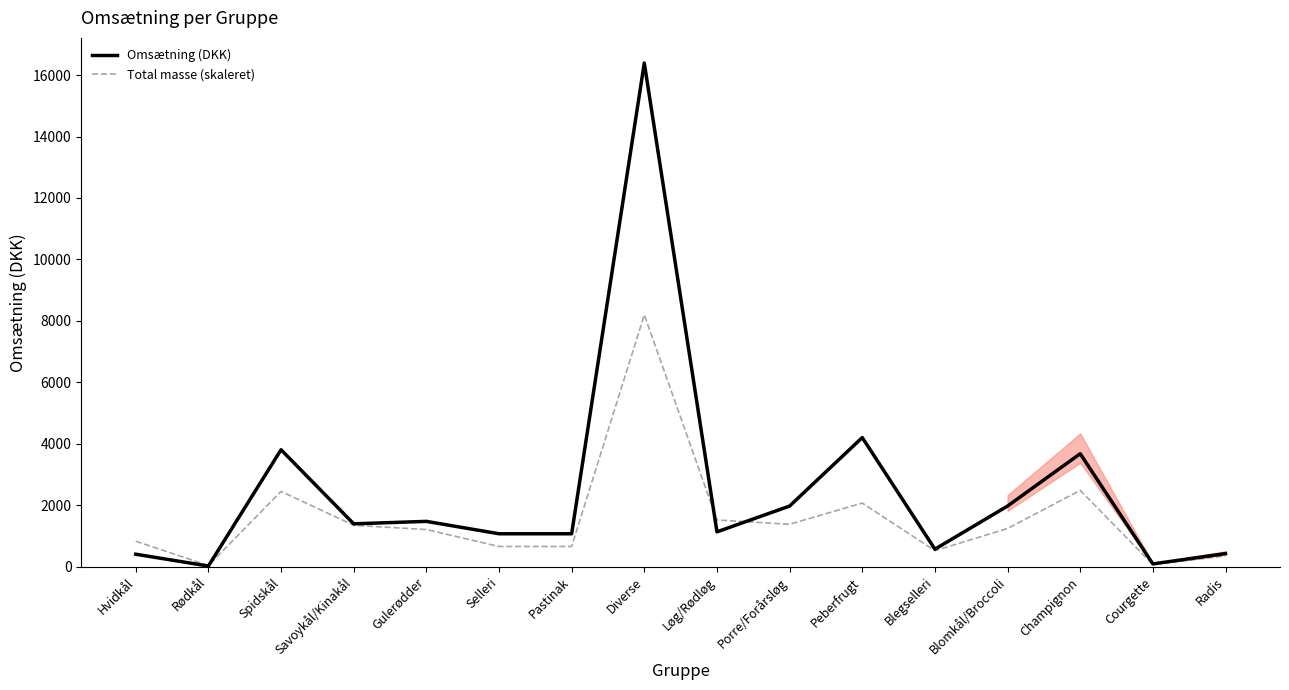

True or false: Omsætning (DKK) has a value of 1811.0 at Selleri.

False